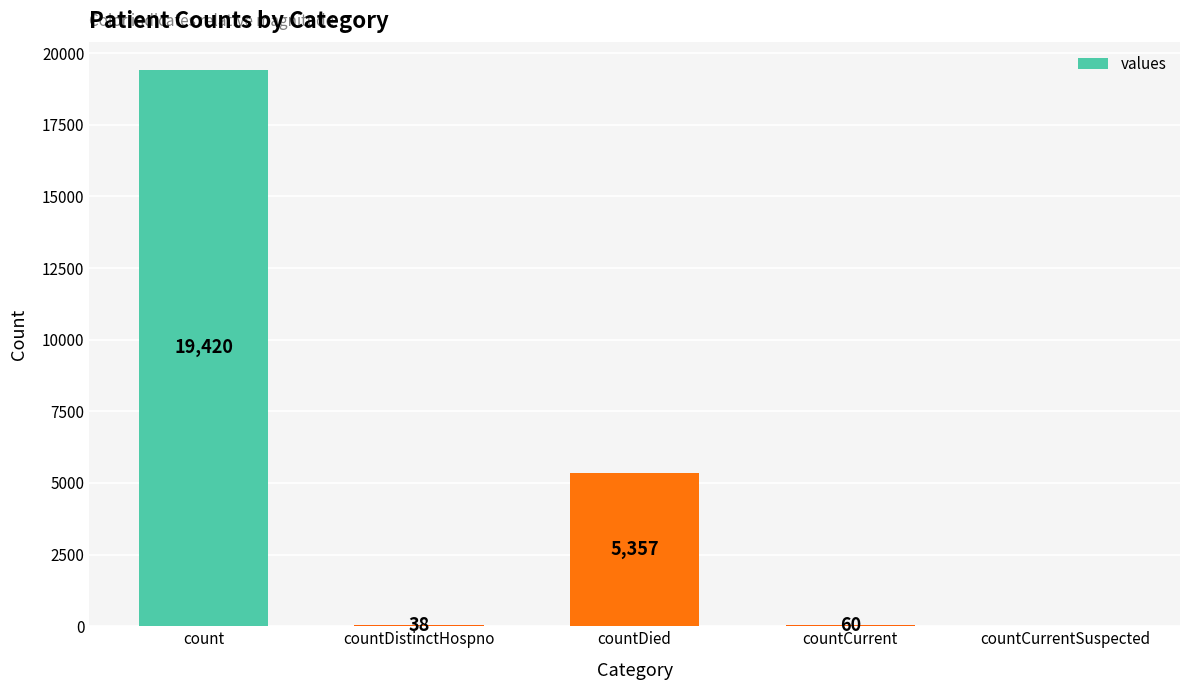

What is the sum of the values at countCurrentSuspected and countCurrent?

60